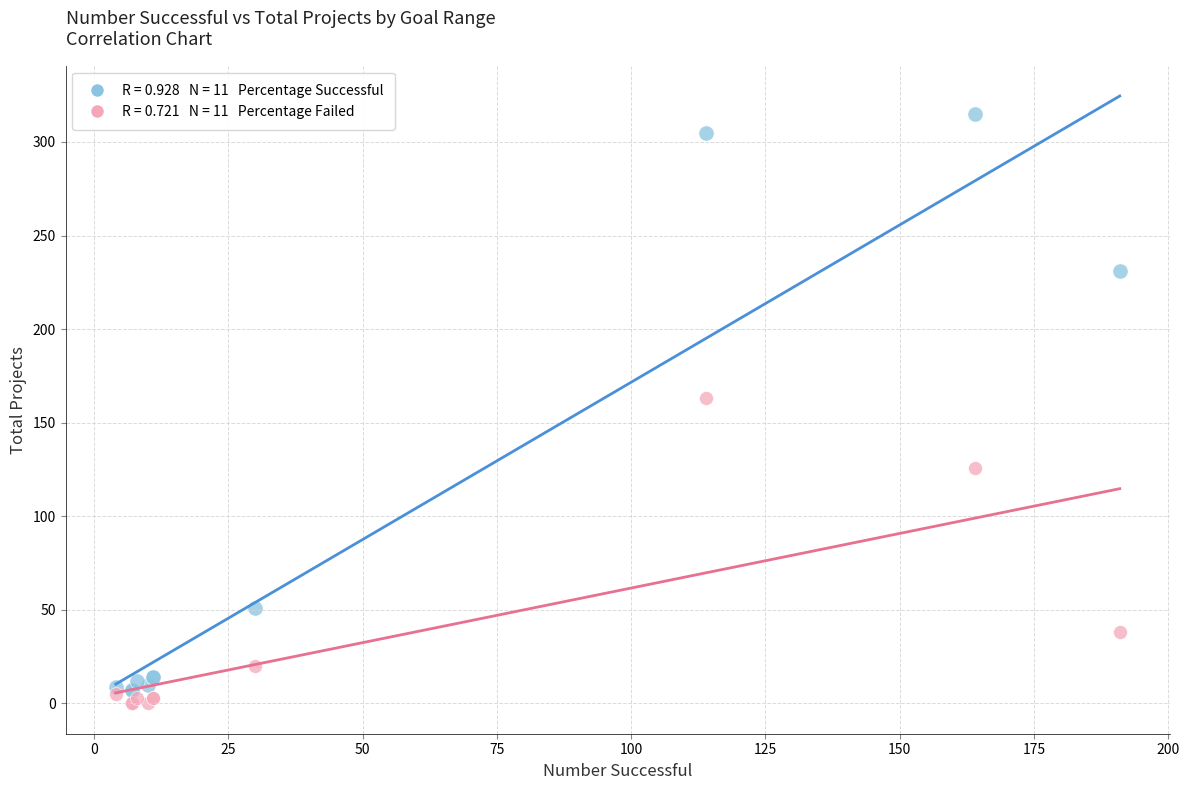

Across all series, what Y value is closest to 157?

163.0